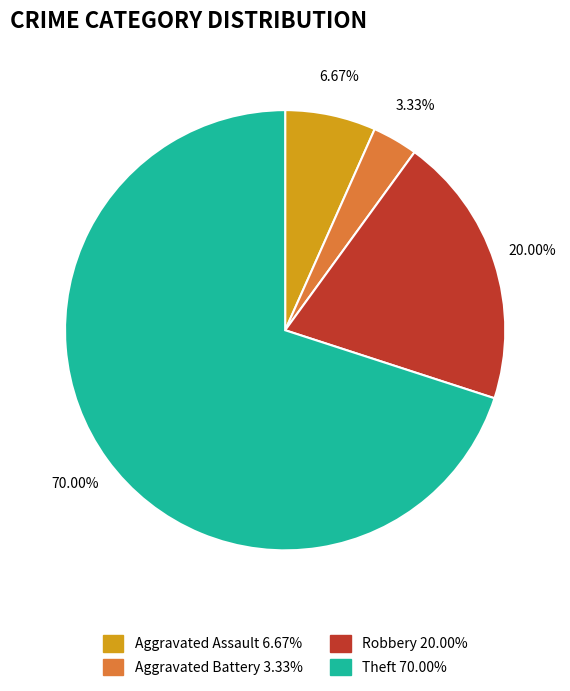

Which slice is the smallest?

Aggravated Battery